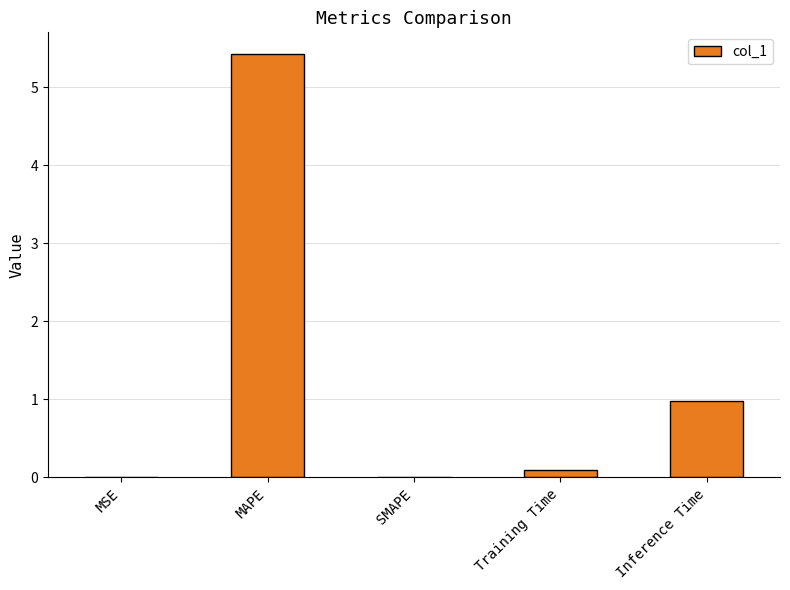

Between Inference Time and MSE, which is larger?

Inference Time